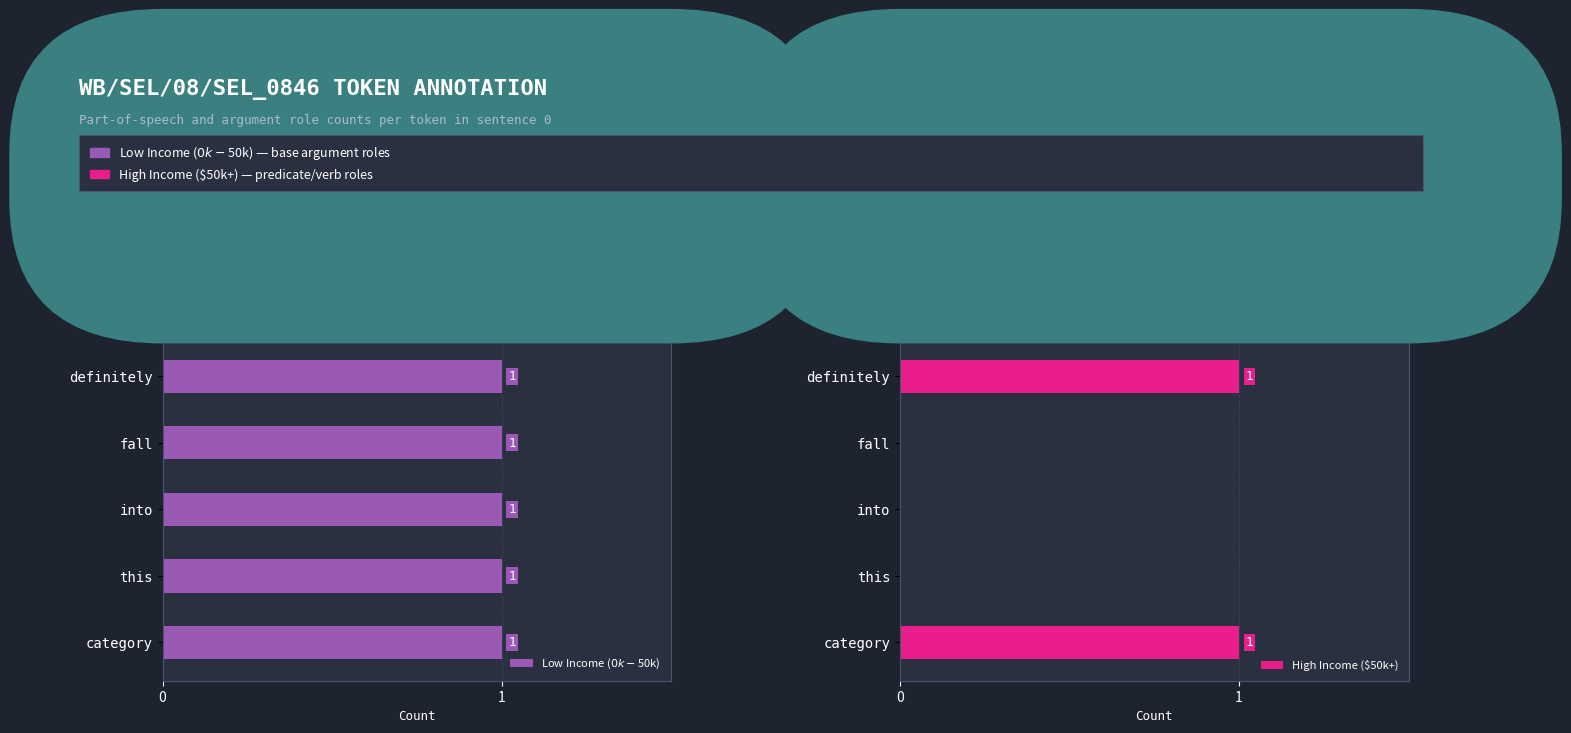

Is it true that Low Income ($0k-$50k) equals 0.8 at 6?

False